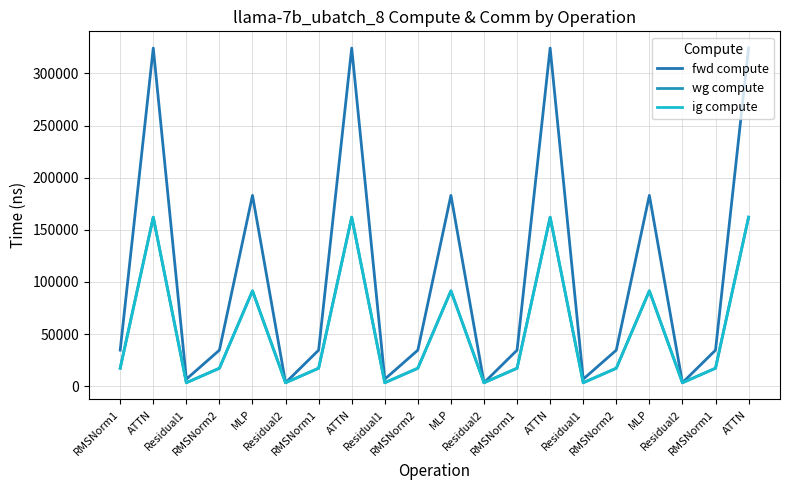

Where is fwd compute nearest to the value 163856?

MLP